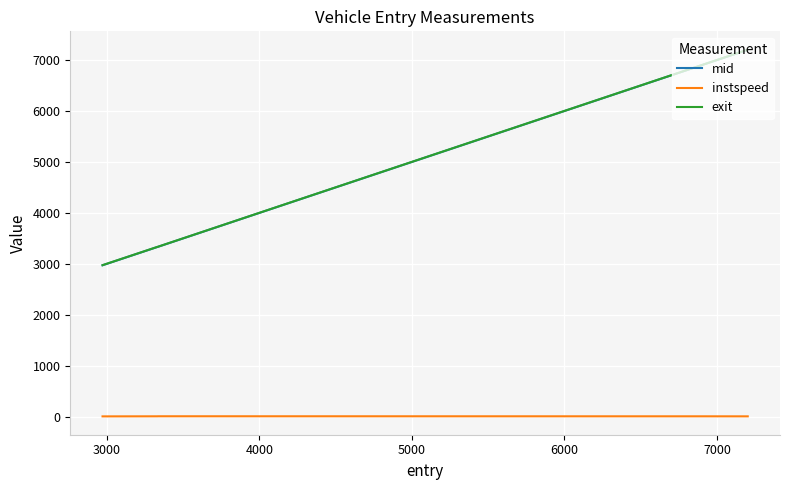

What is the average value of the mid series?

4670.2